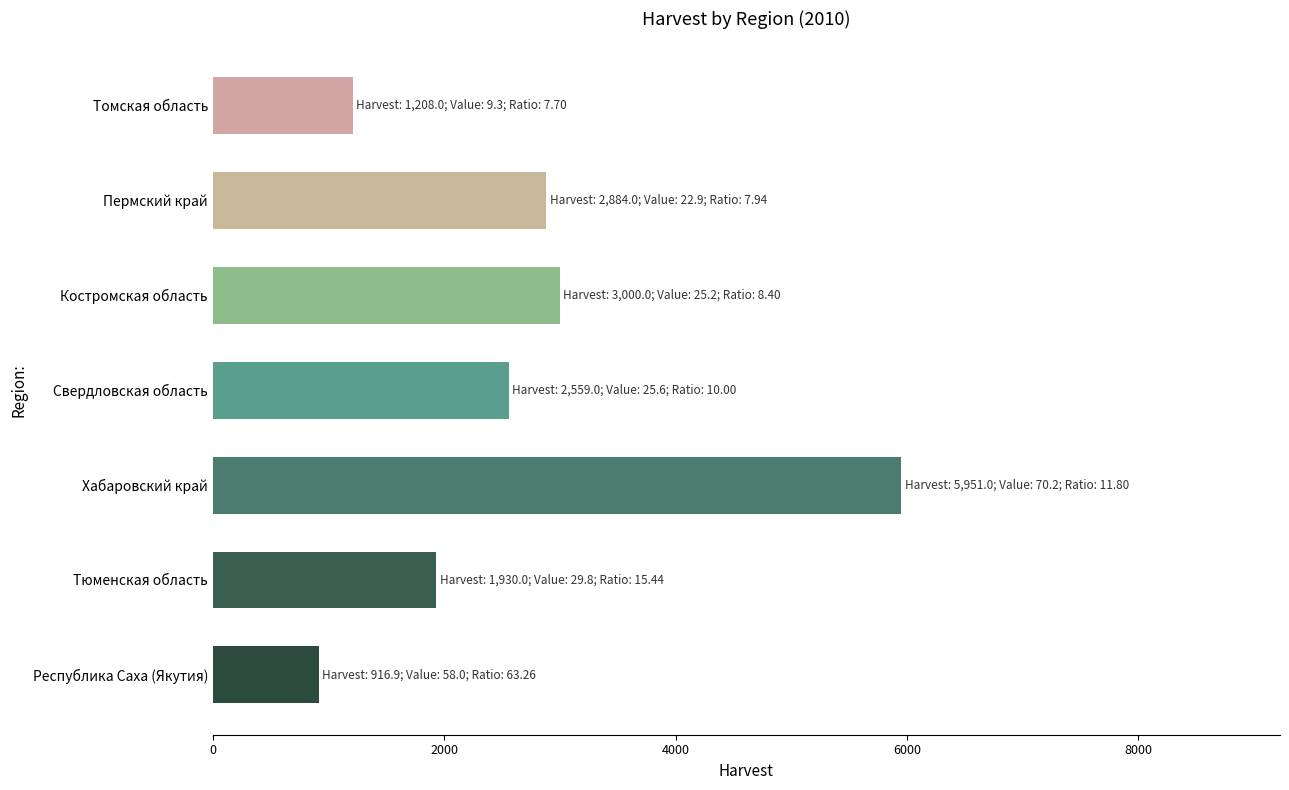

What is the maximum value shown in the chart?

5951.0